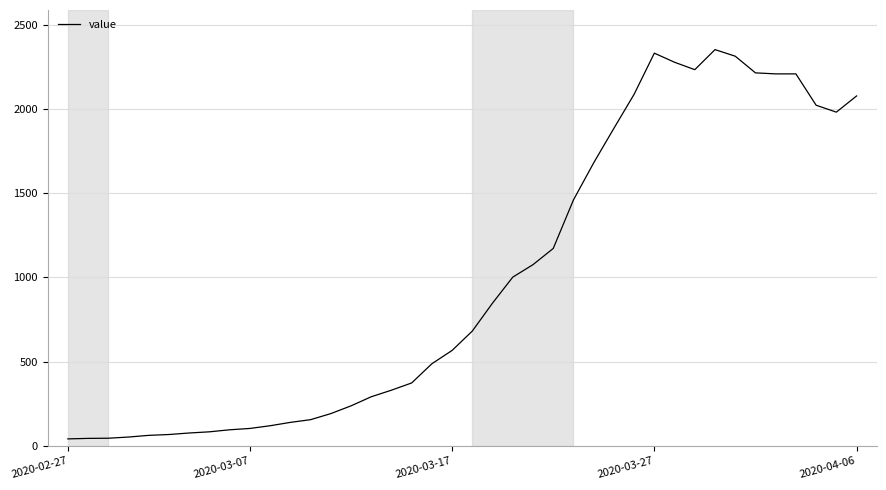

What is the maximum value shown in the chart?

2351